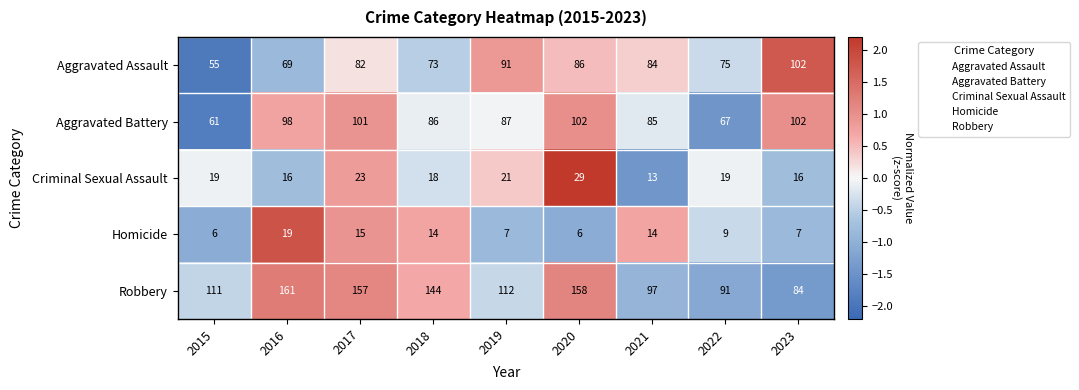

Is it true that Criminal Sexual Assault equals 16 at 2016?

True